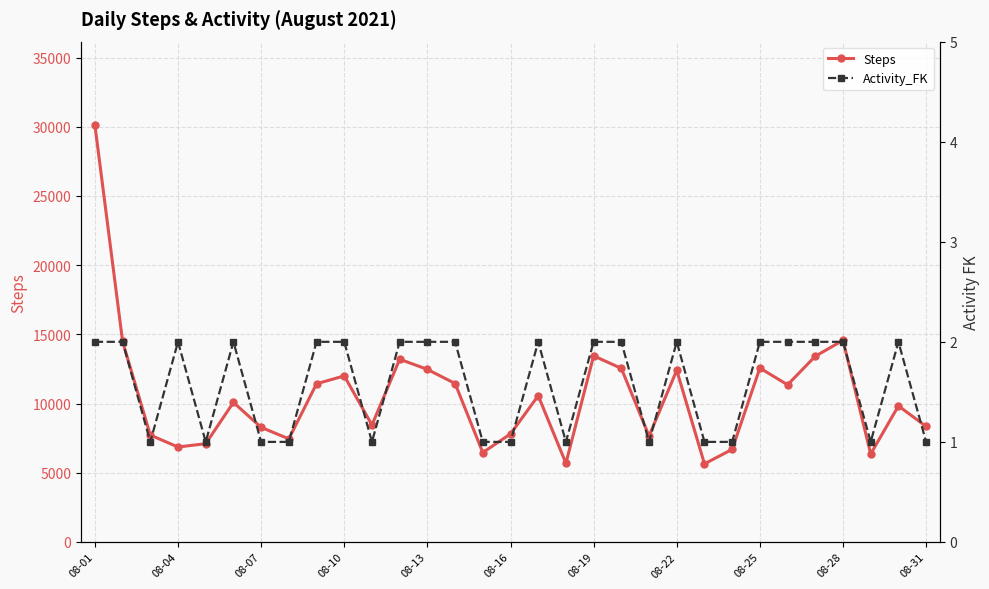

How many interior local valleys does the Steps series have?

9